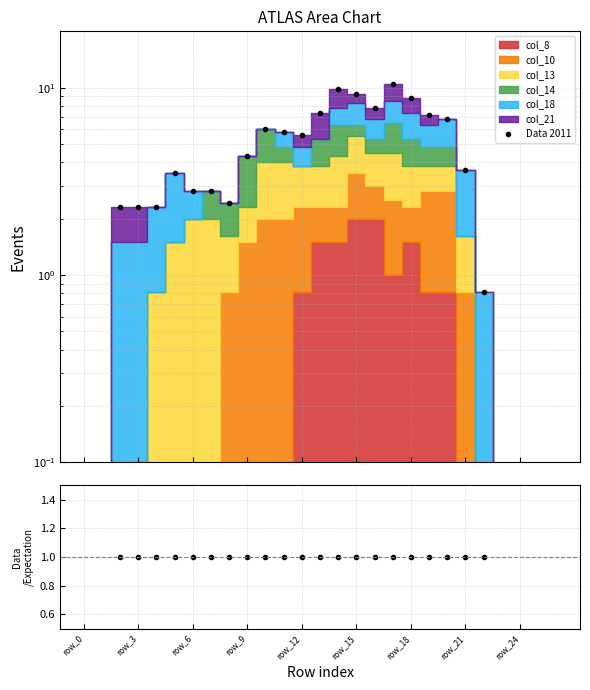

Which series has the widest spread of values?

Data 2011